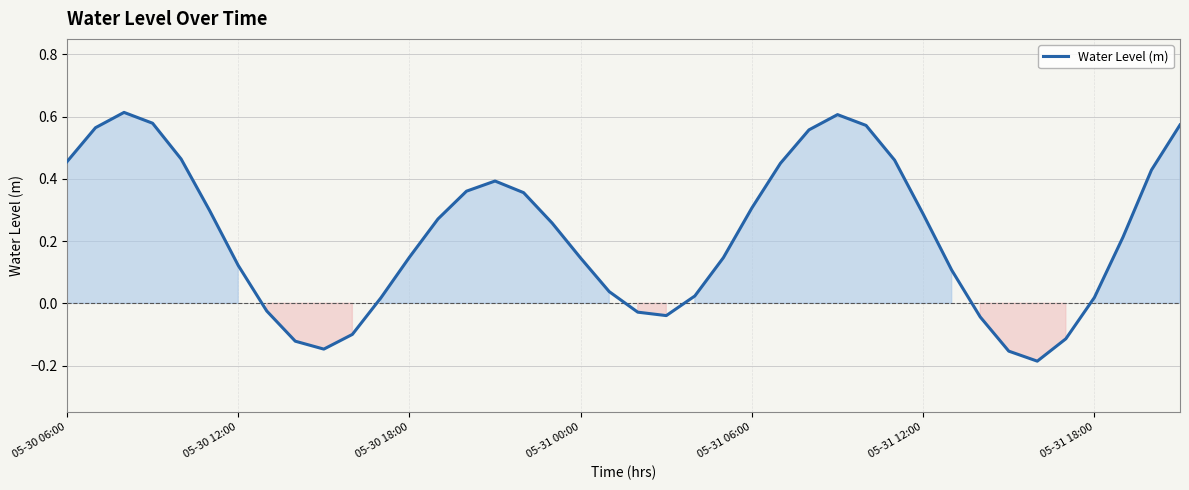

How many values are below 0?

10